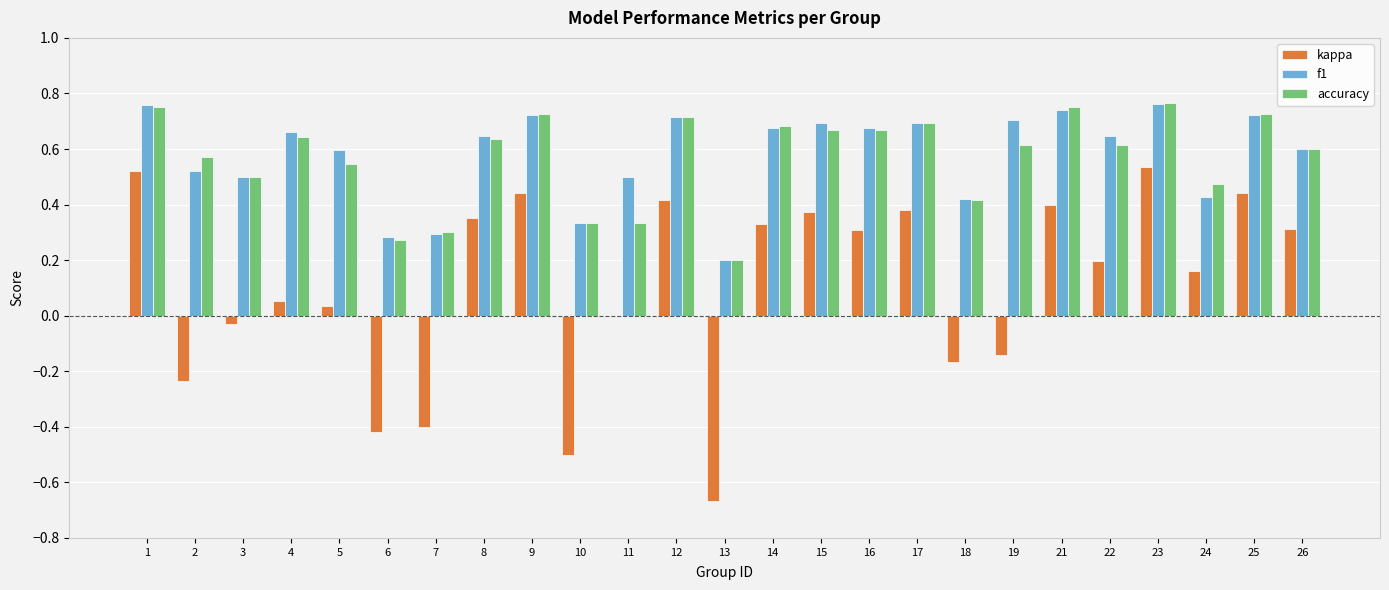

What is the total value across all series at 17?

1.8